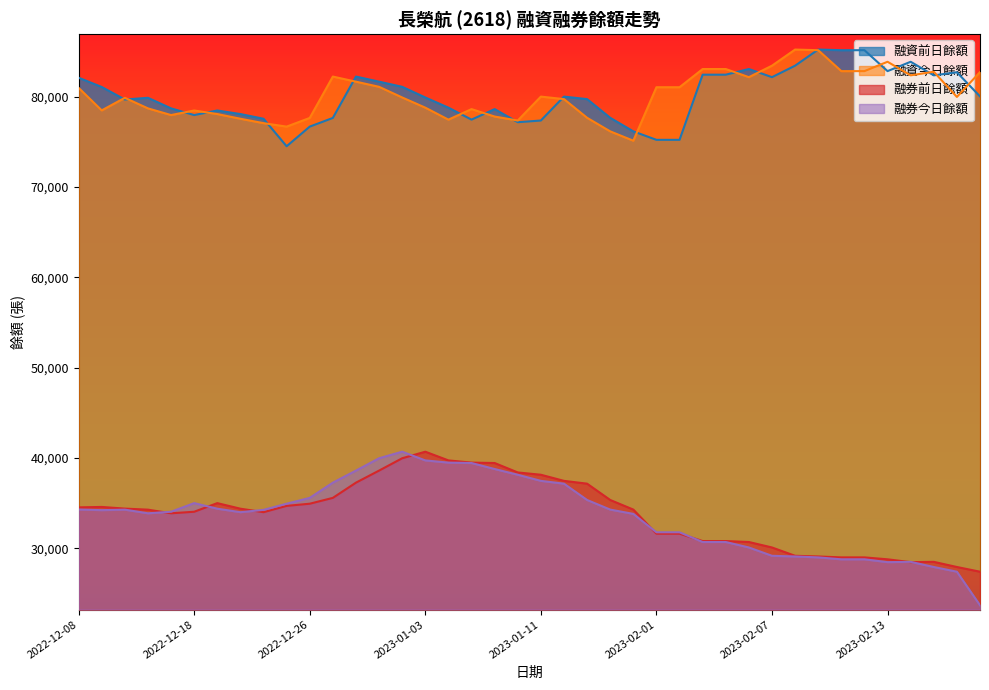

What is the label of the 19th point from the left?

2023-01-06